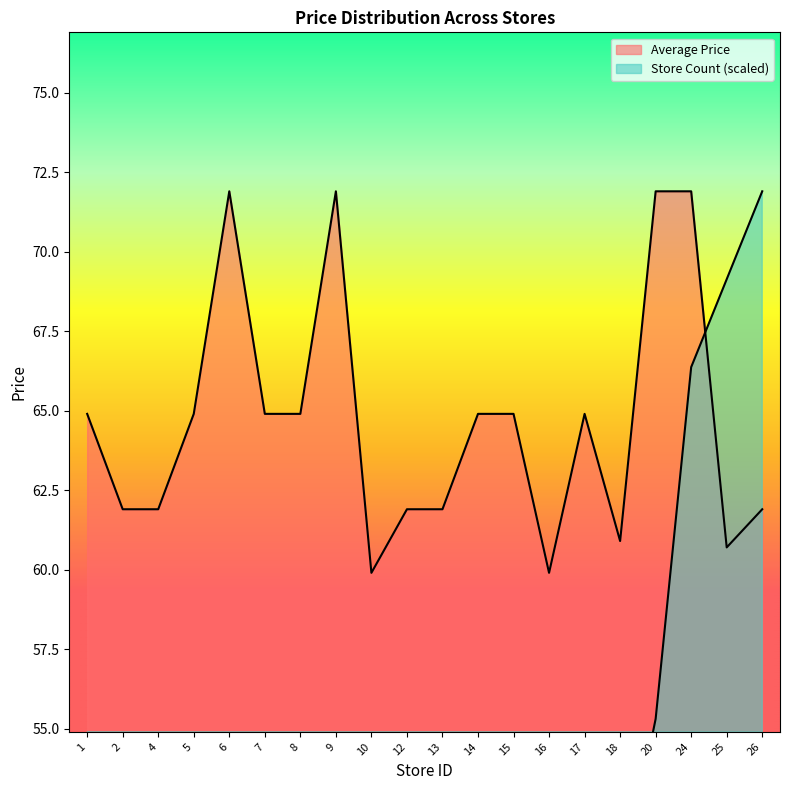

At which category does Average Price reach its first local valley?

10